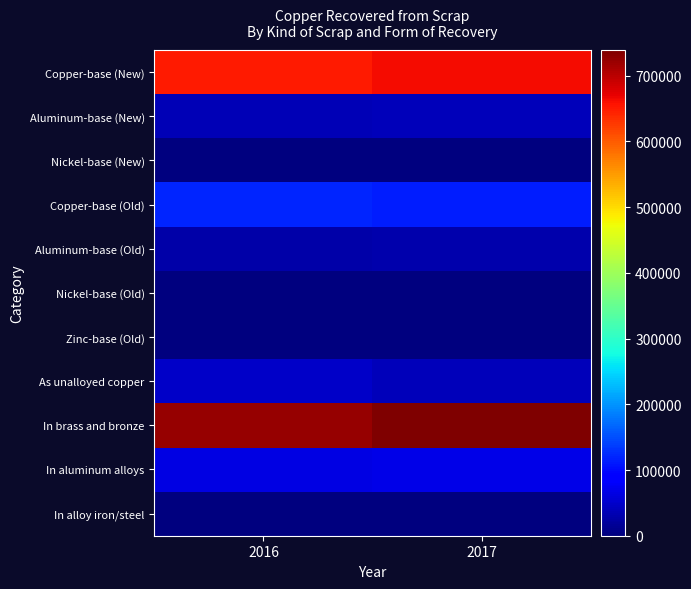

Between 2016 and 2017, which series saw the biggest shift?

In brass and bronze